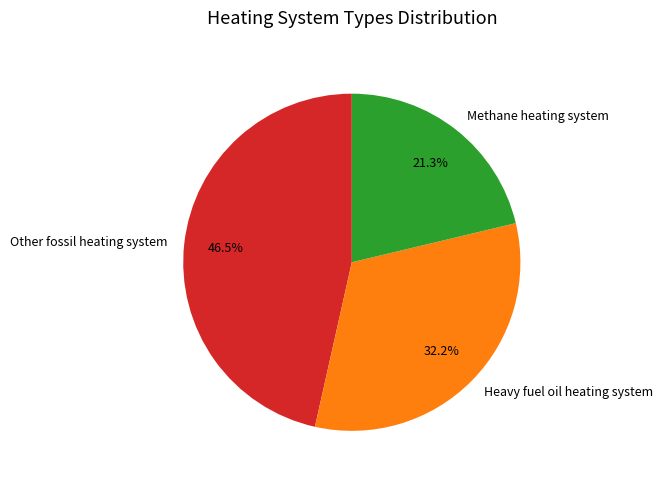

How much of the chart is everything except Methane heating system?

78.7%